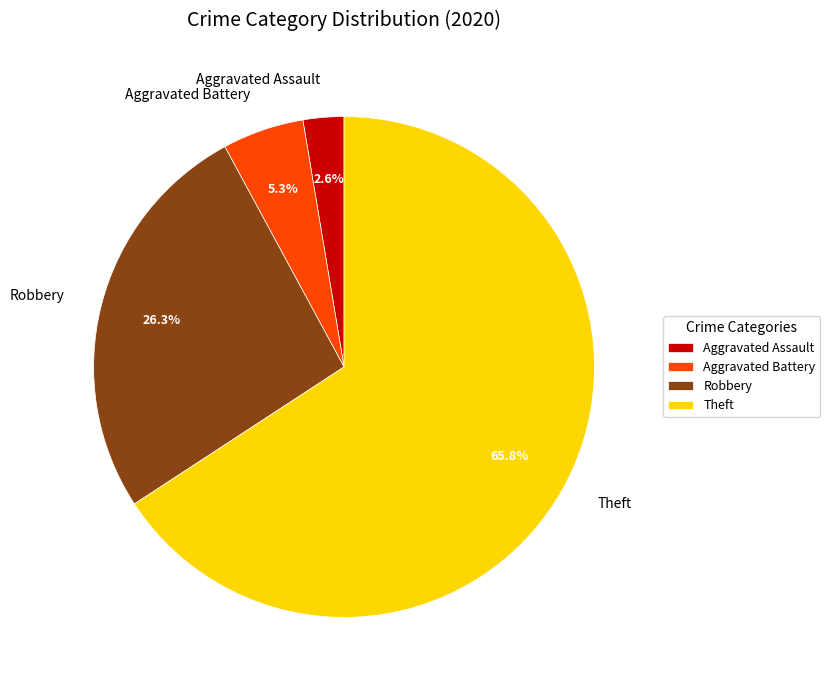

Is it true that Aggravated Assault is 3% of the pie?

True